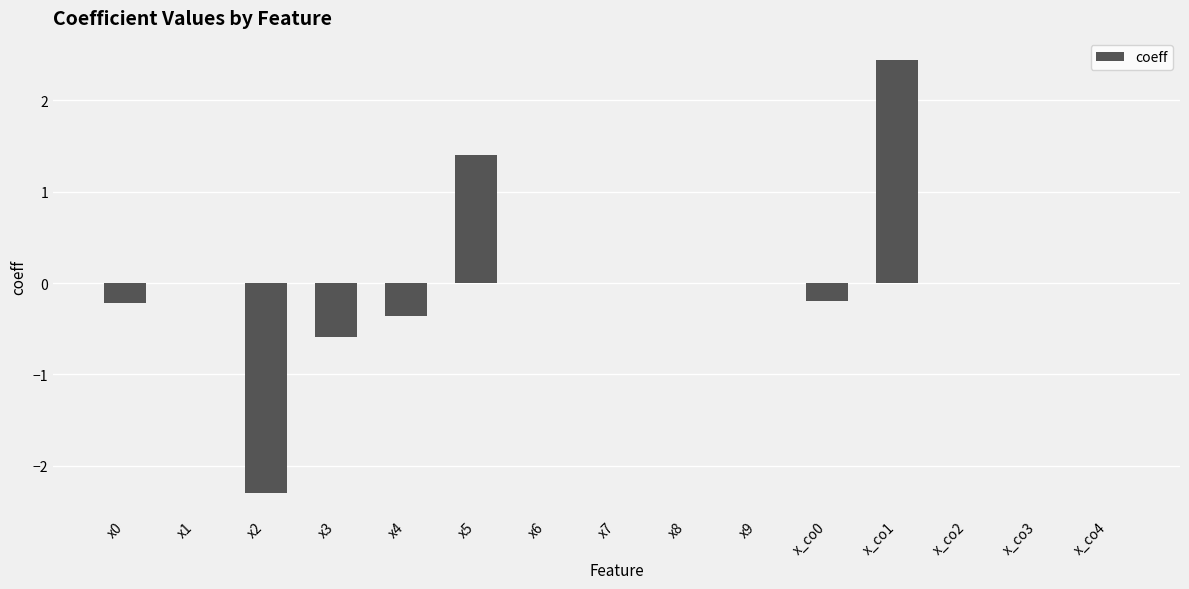

What is the maximum value shown in the chart?

2.4